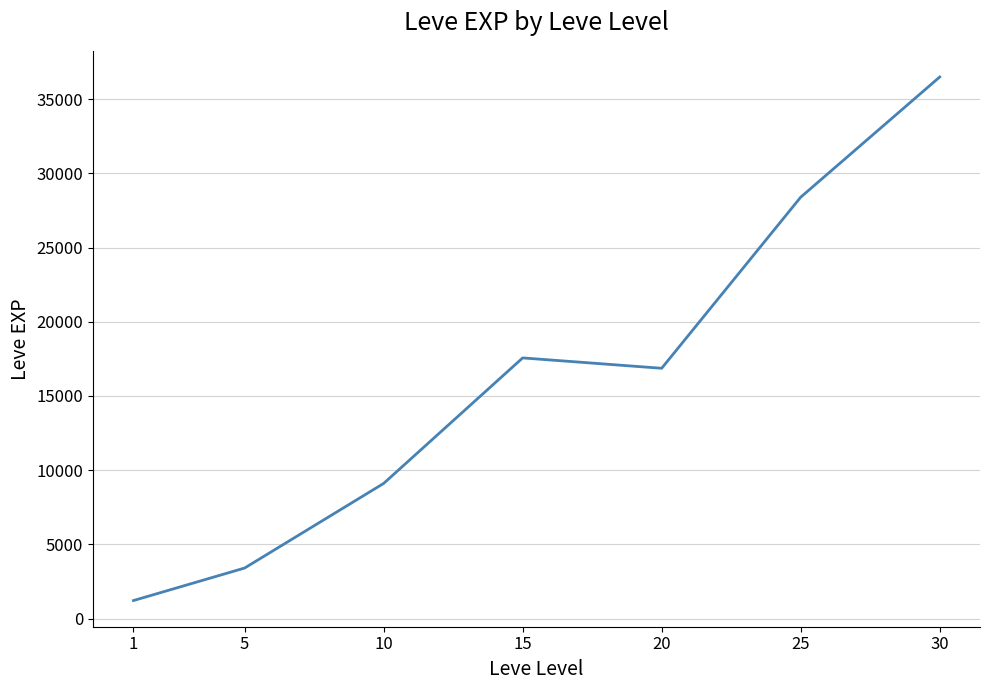

Rank the categories by value from highest to lowest.

30, 25, 15, 20, 10, 5, 1